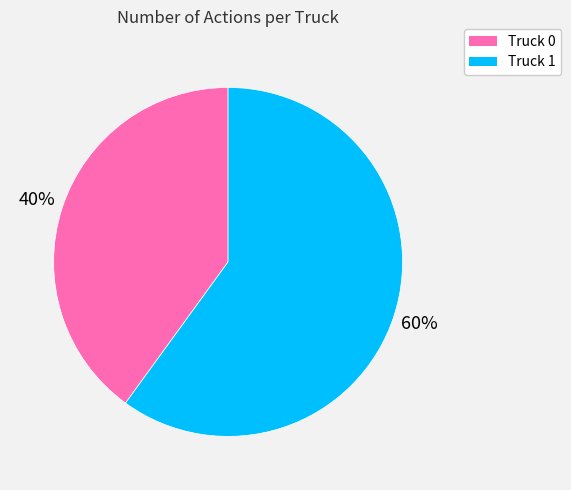

What is the majority slice?

Truck 1